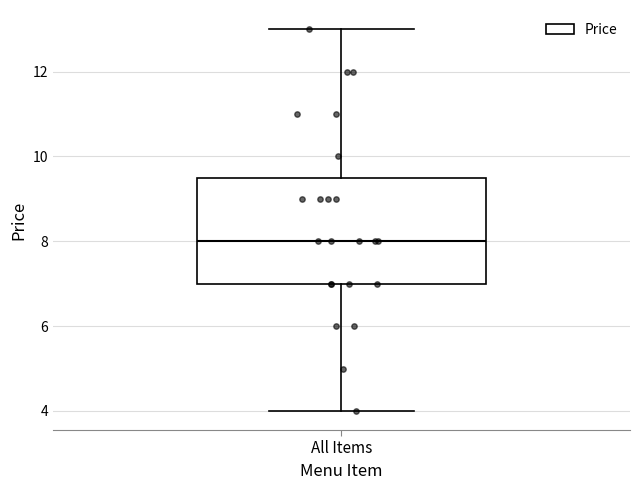

Where is the upper edge of the box for All Items on the y-axis? The values are not printed on the chart, so give them approximately, as read against the axis.

9.6